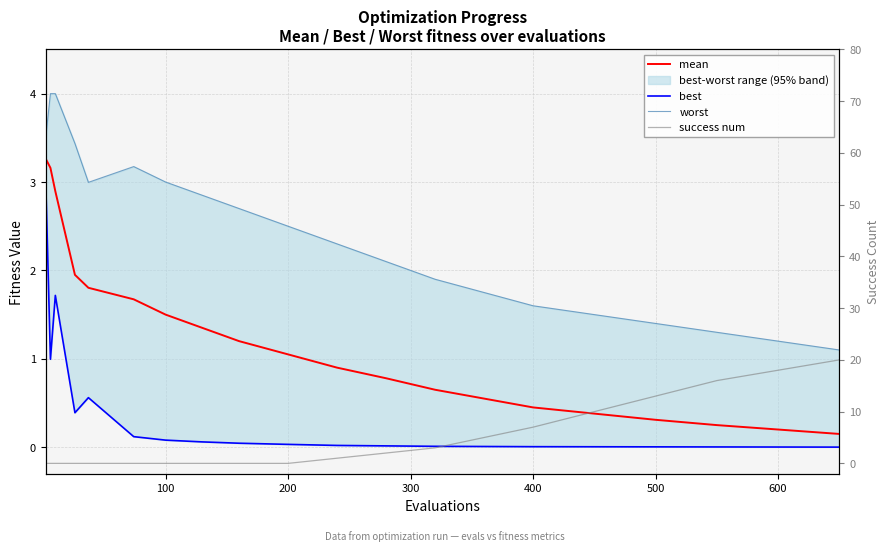

Is the value of worst at 11 greater than the value of mean at 16?

Yes